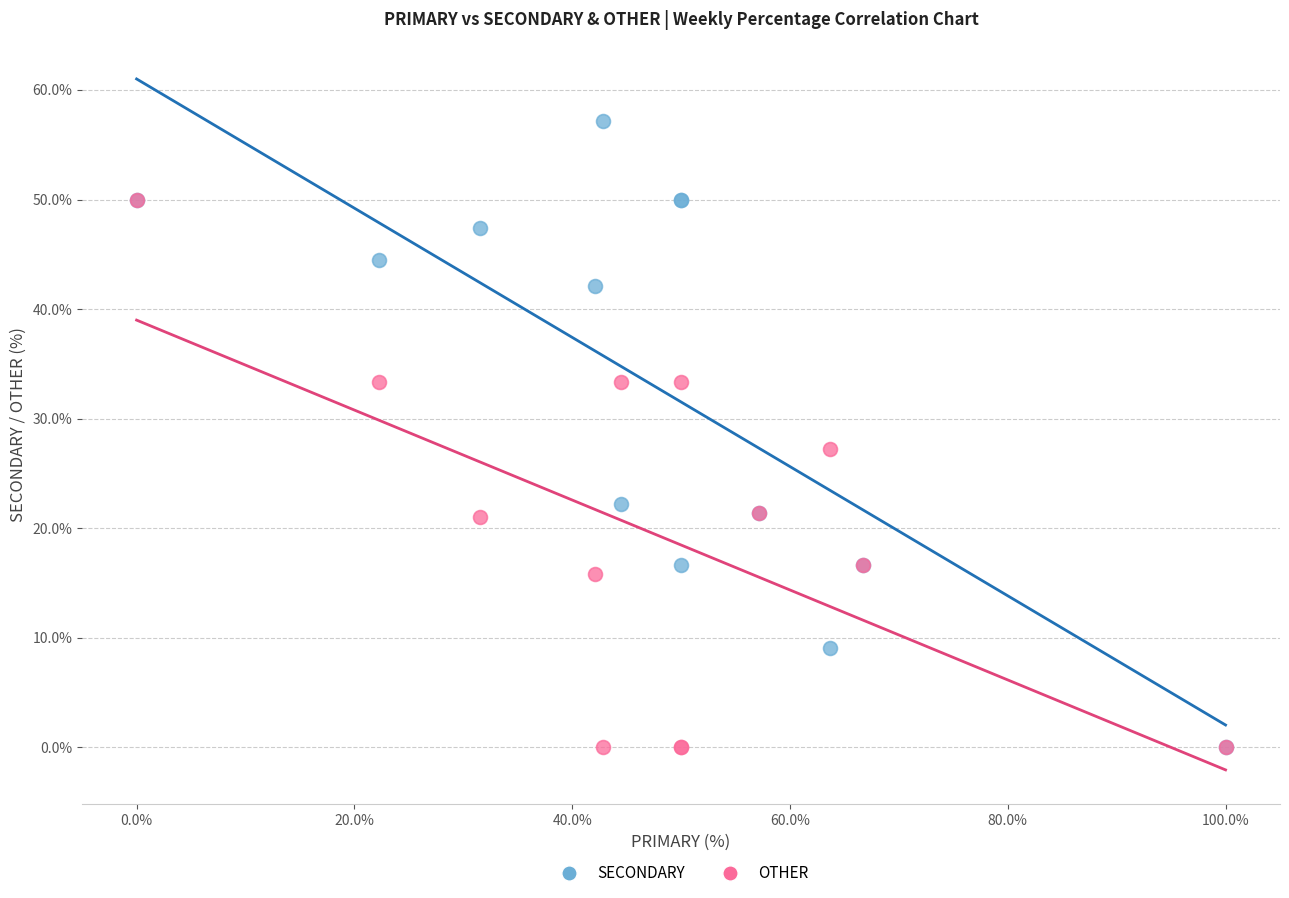

Across all series, what Y value is closest to 28?

27.3